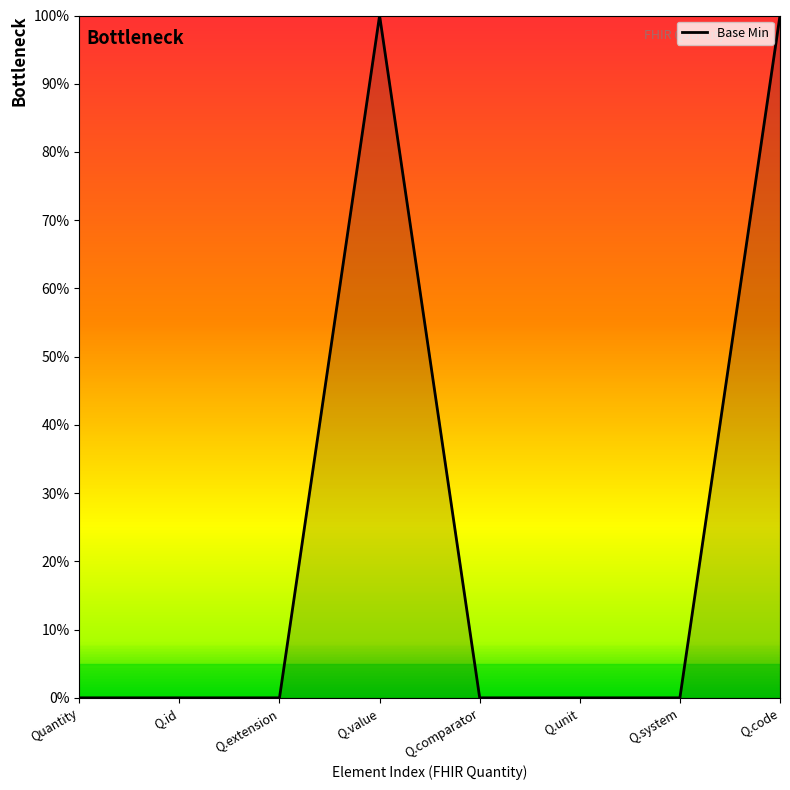

What is the label of the 3rd point from the left?

Q.extension